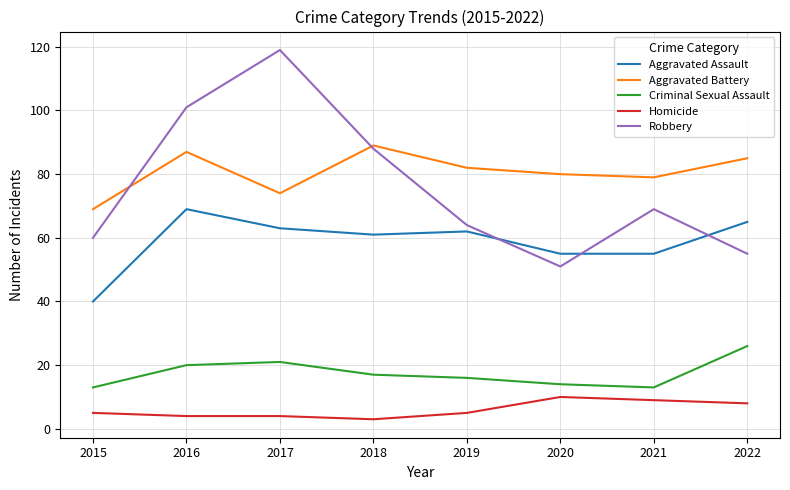

What is the smallest value displayed?

3